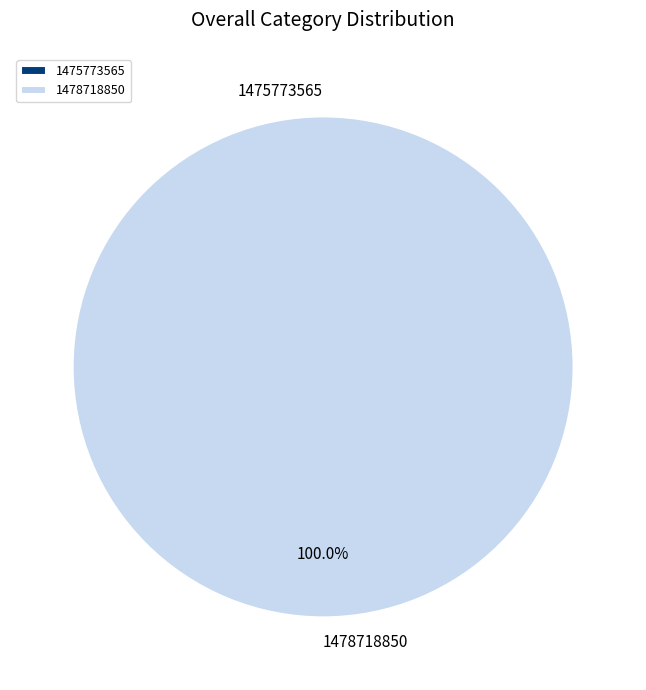

What percentage is the 1478718850 slice, to the nearest percent?

100%